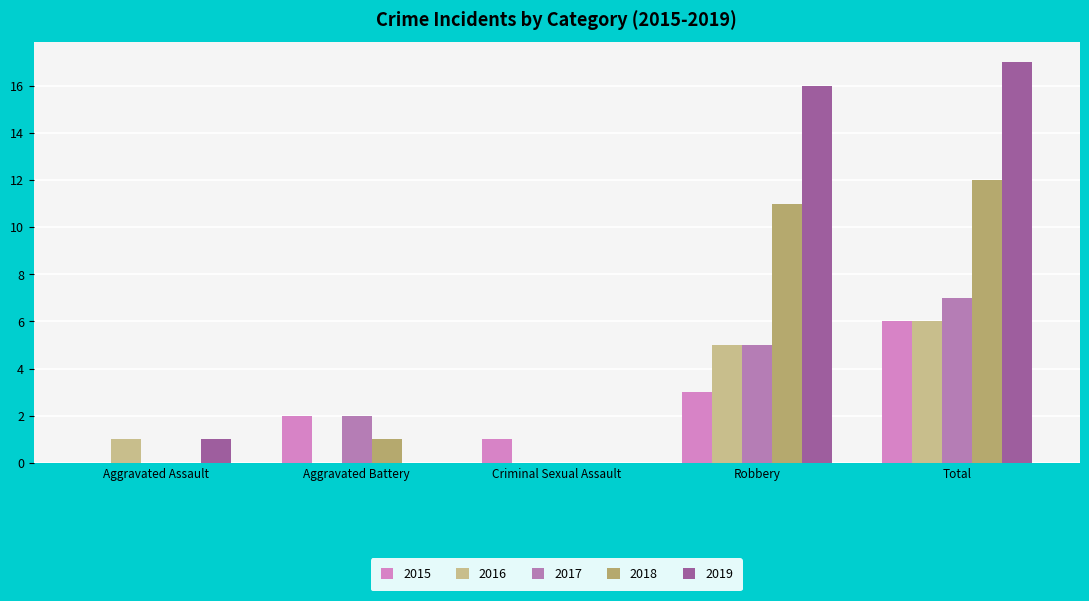

What is the maximum value for 2019?

17